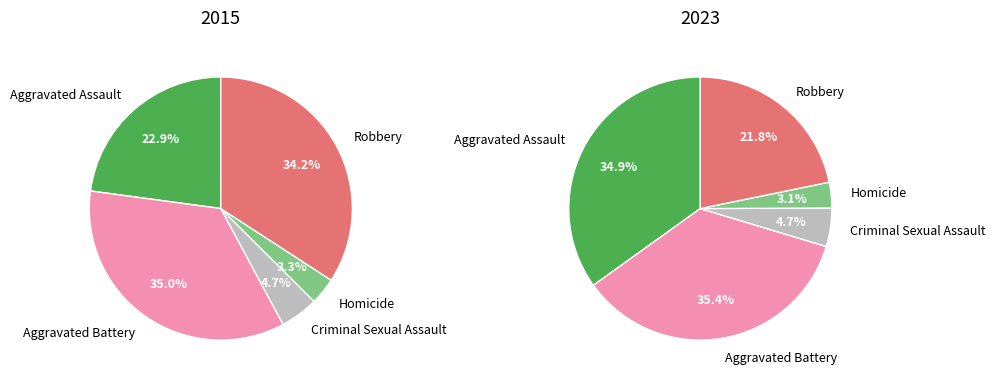

To the nearest percent, what portion does Robbery represent?

22%